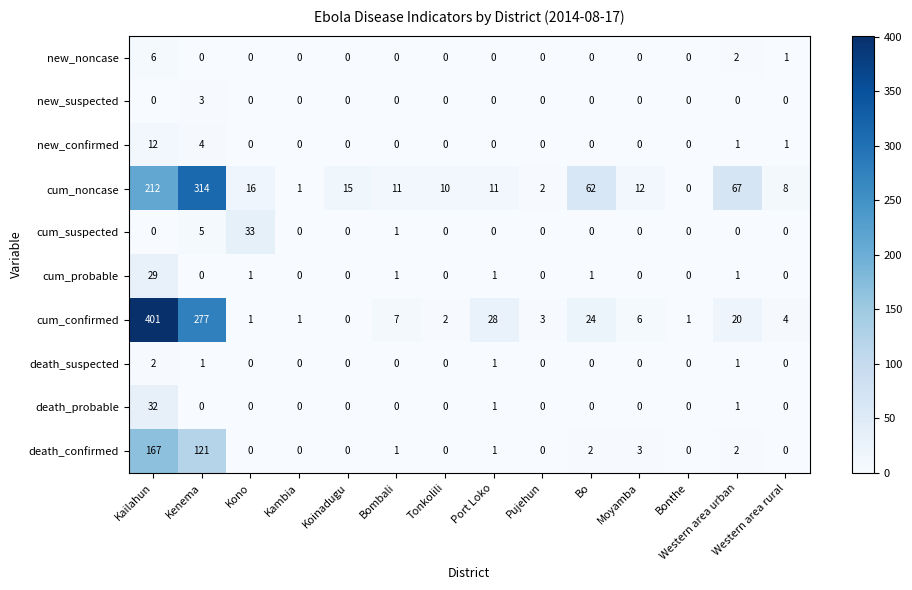

Is it true that new_noncase equals 0 at Pujehun?

True